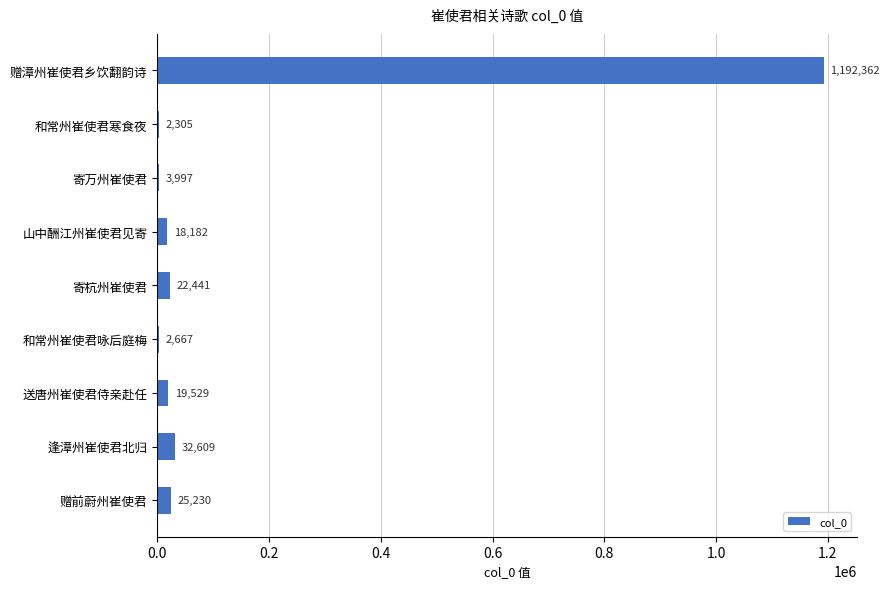

Reading top to bottom, what are all the values shown in this chart?

赠漳州崔使君乡饮翻韵诗=1192362	和常州崔使君寒食夜=2305	寄万州崔使君=3997	山中酬江州崔使君见寄=18182	寄杭州崔使君=22441	和常州崔使君咏后庭梅=2667	送唐州崔使君侍亲赴任=19529	逢漳州崔使君北归=32609	赠前蔚州崔使君=25230